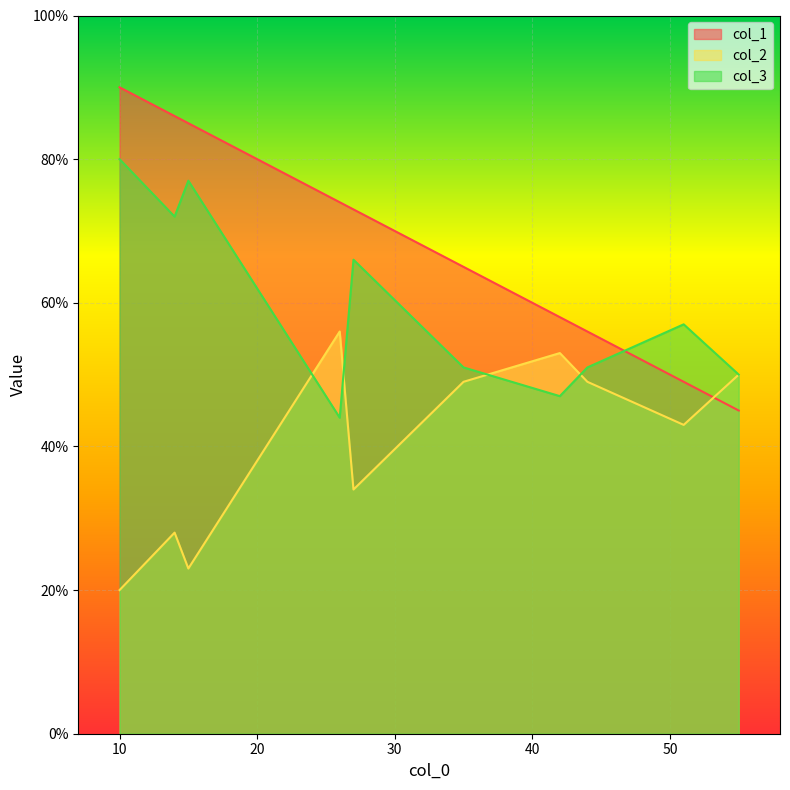

At which category is the sum across all series the highest?

10